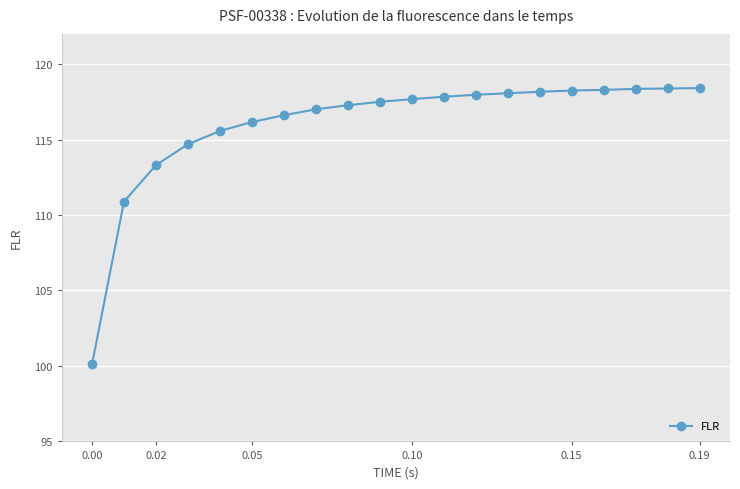

What is the maximum value shown in the chart?

118.4